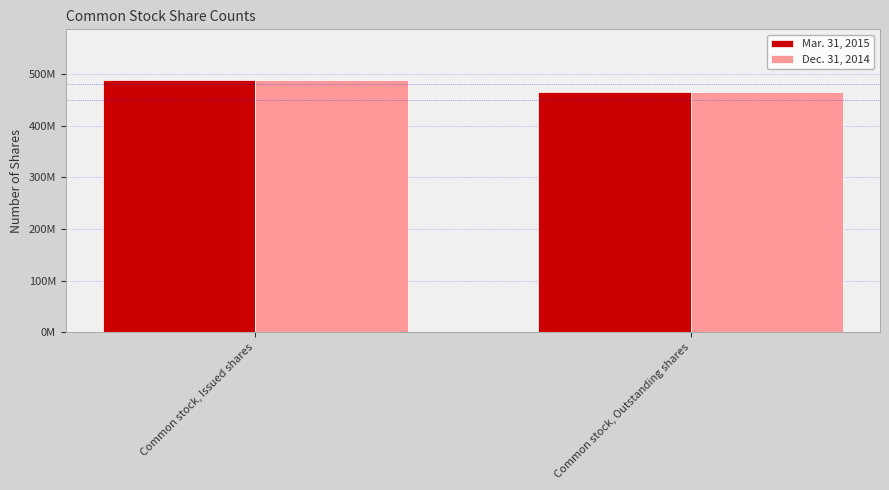

What is the value of the Mar. 31, 2015 bar at the 1st from the left?

489000000